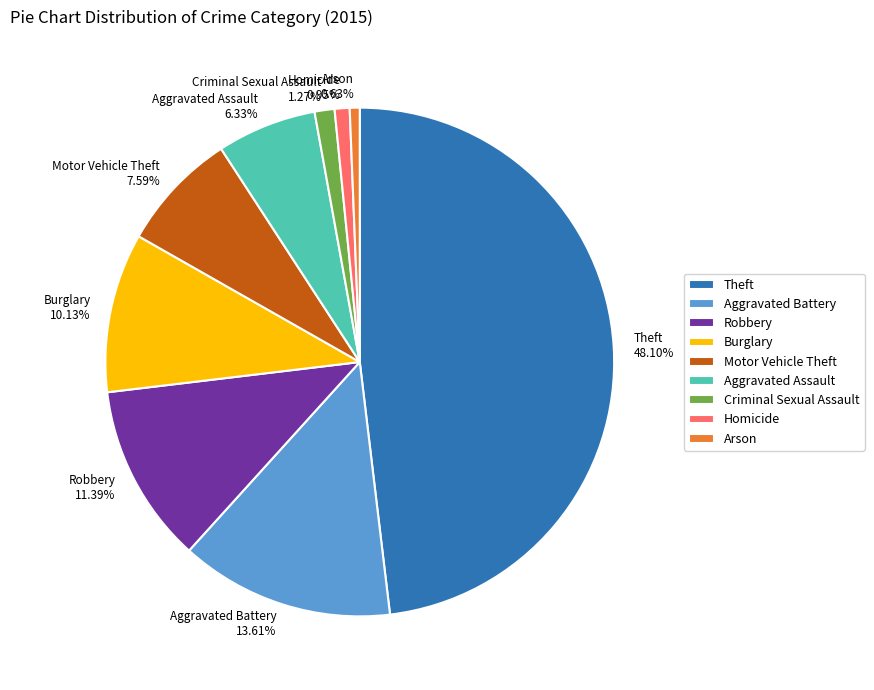

Is there any slice that represents more than half of the pie?

No